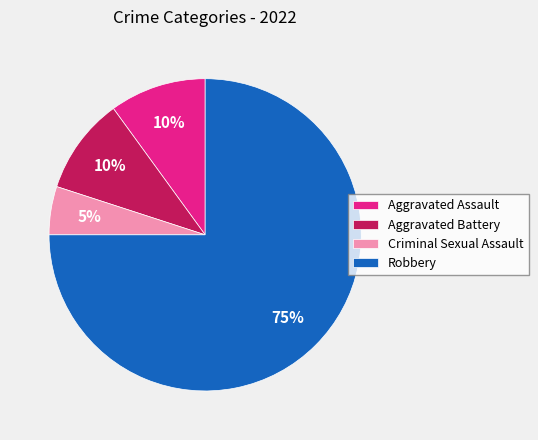

What is the largest slice in the pie chart?

Robbery